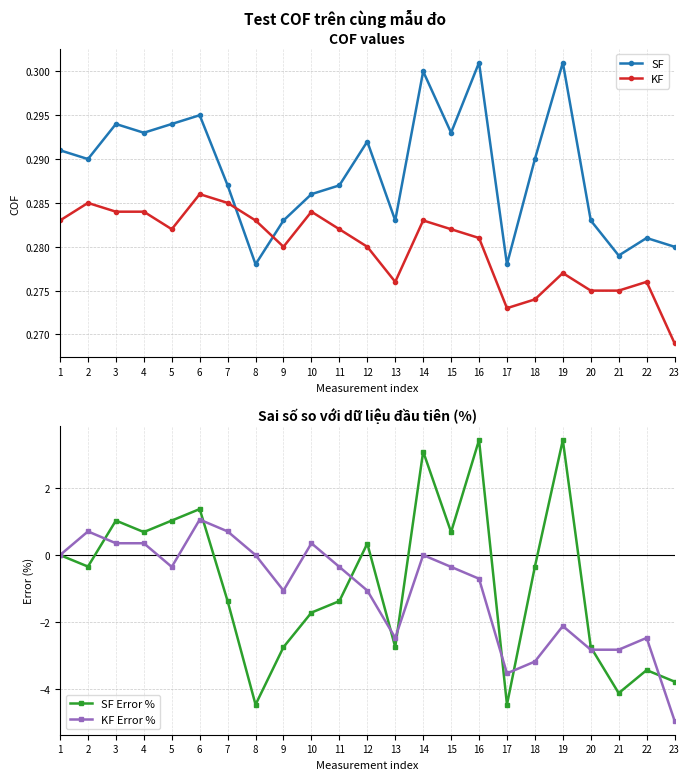

Where is SF nearest to the value 0?

8